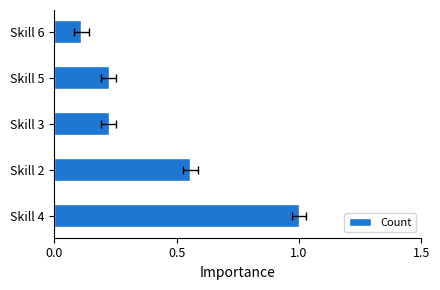

What is the difference between the second highest and second lowest values?

0.3